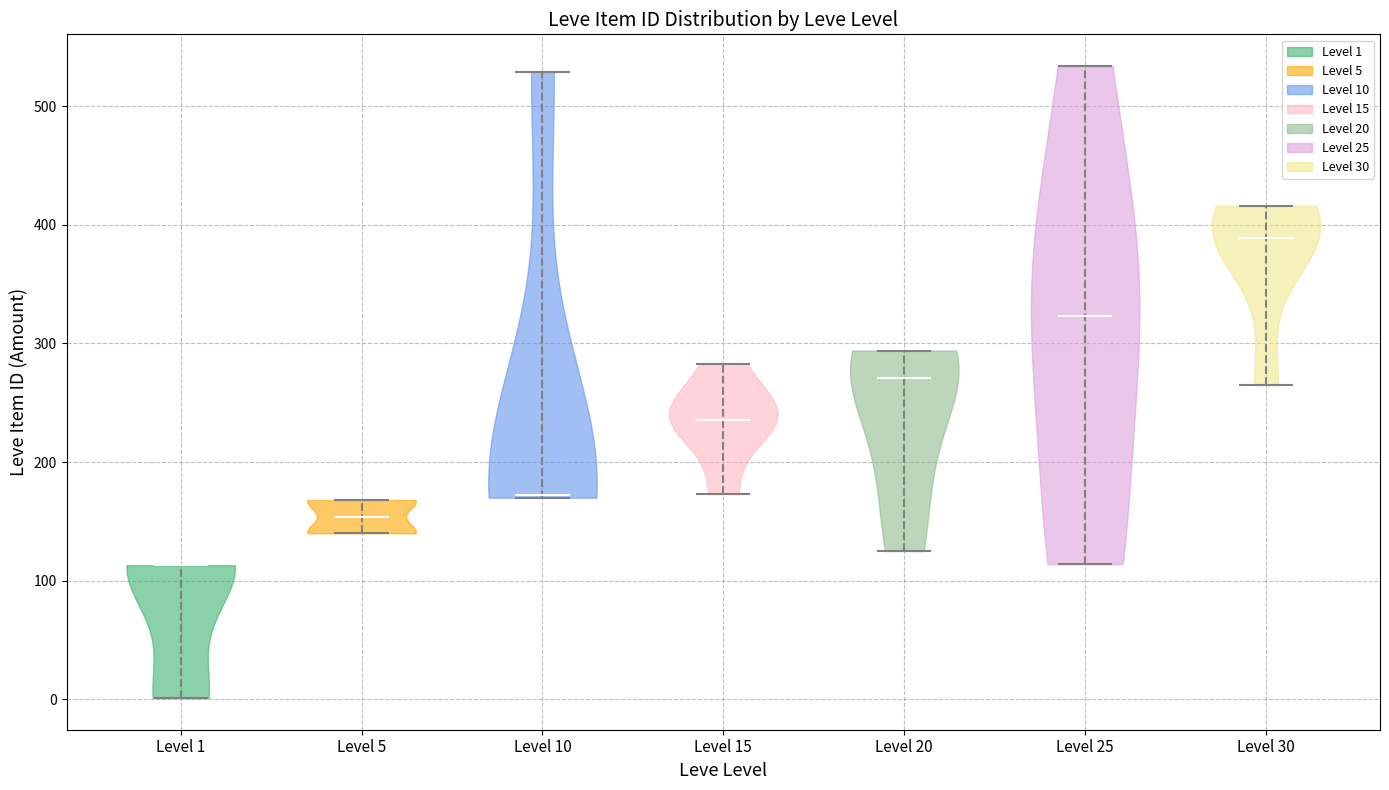

Reading left to right, read every violin against the y-axis: where its median line is, and the lowest and highest points it reaches. The values are not printed on the chart, so give them approximately, as read against the axis.

Level 1: median line 110, lowest point 0, highest point 110
Level 5: median line 150, lowest point 140, highest point 170
Level 10: median line 170, lowest point 170, highest point 530
Level 15: median line 240, lowest point 170, highest point 280
Level 20: median line 270, lowest point 130, highest point 290
Level 25: median line 320, lowest point 110, highest point 530
Level 30: median line 390, lowest point 270, highest point 420